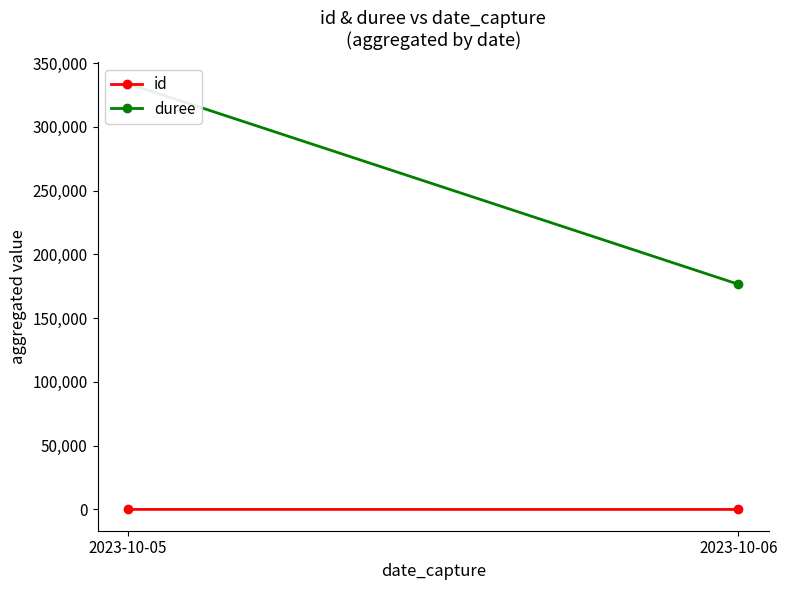

How many duree values are between 176573 and 333935?

2